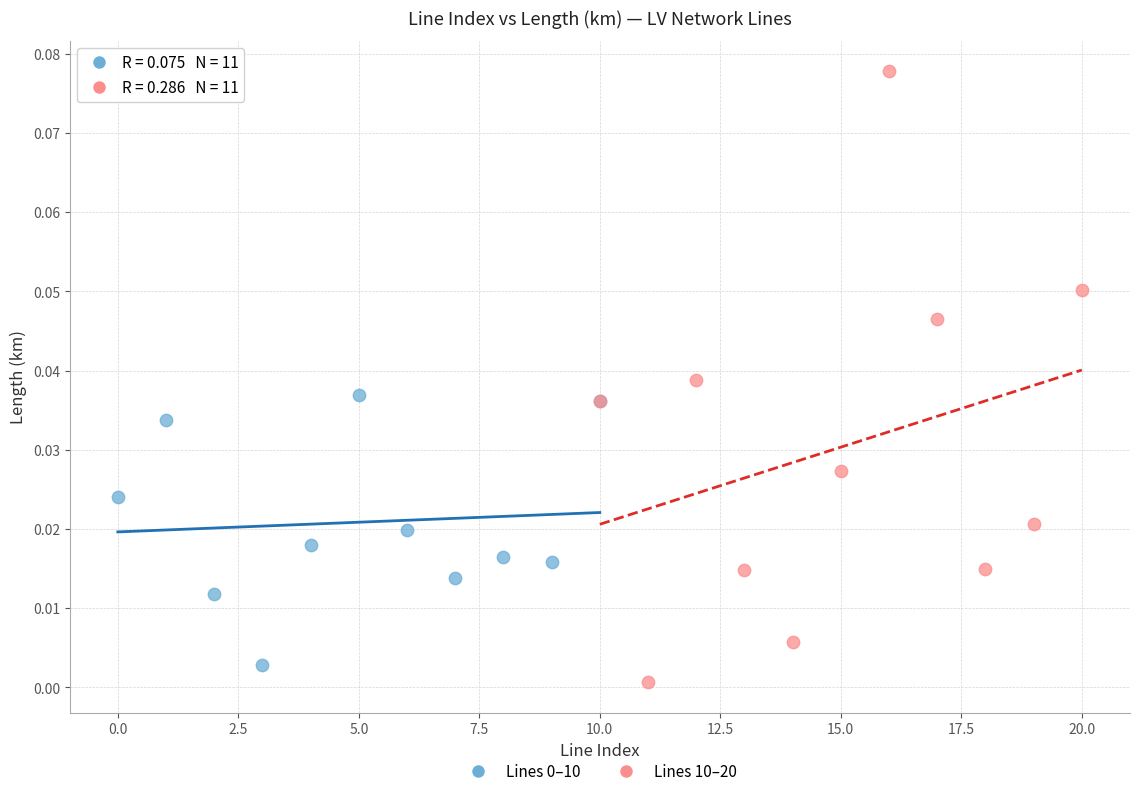

Which series has the widest spread of Y values?

Lines 10–20